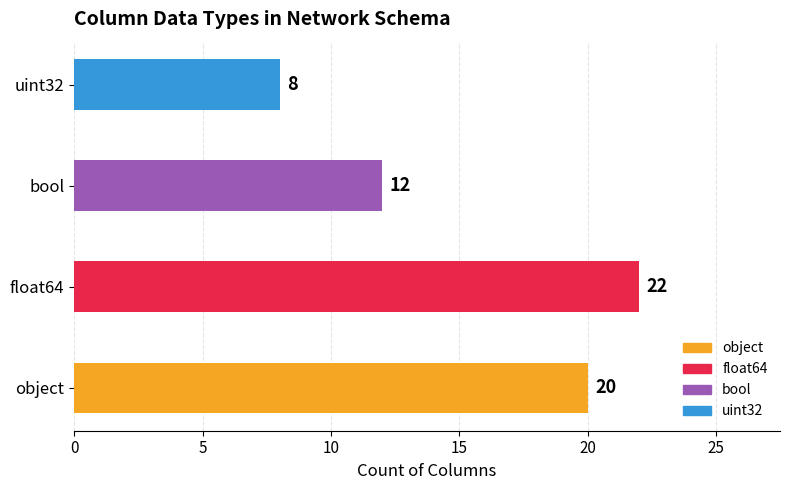

What is the change in value from object to uint32?

-12